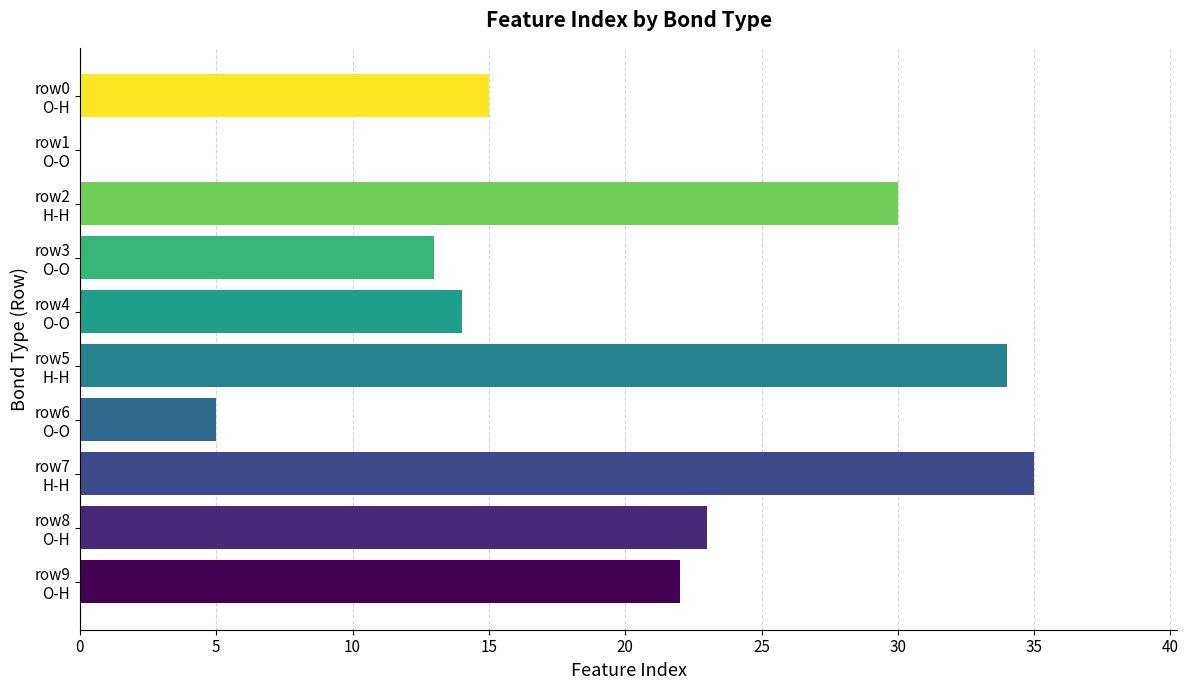

What is the sum of all values?

191